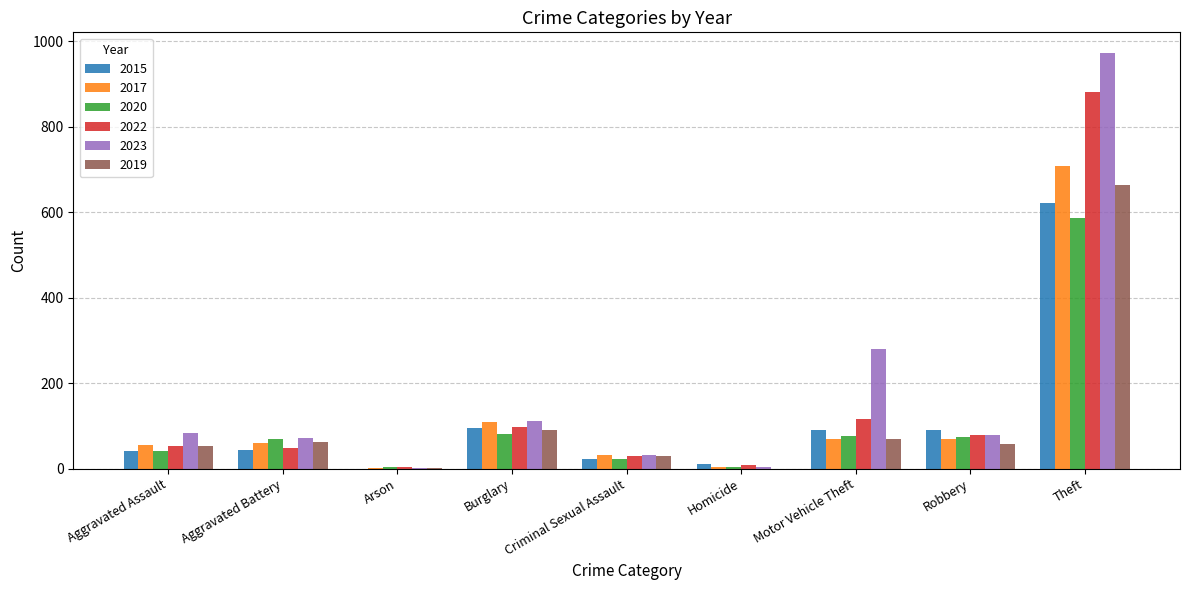

What is the greatest value displayed?

972